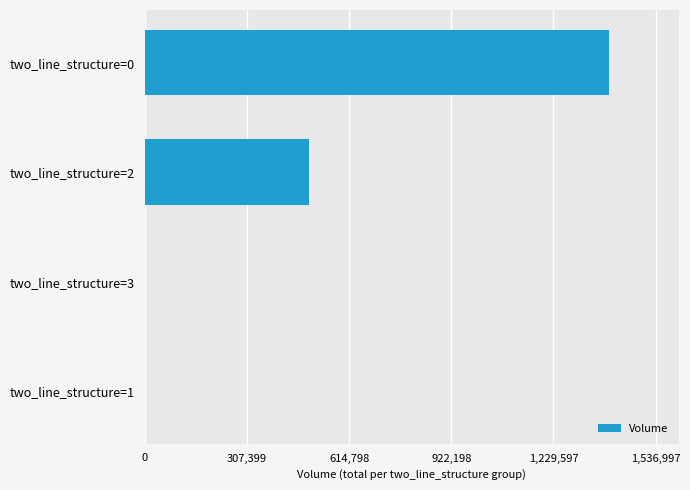

Reading bottom to top, extract all data points from this chart.

two_line_structure=1=0	two_line_structure=3=0	two_line_structure=2=494200	two_line_structure=0=1397270